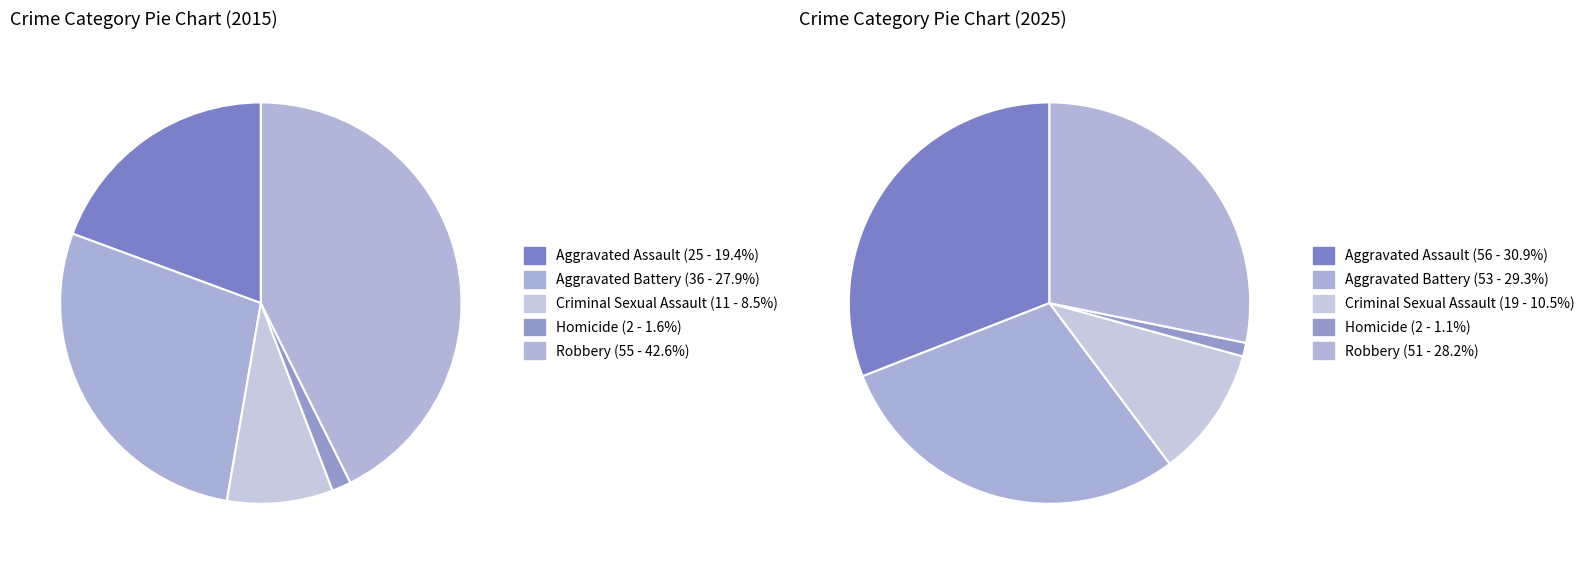

Count the number of slices in the pie.

5